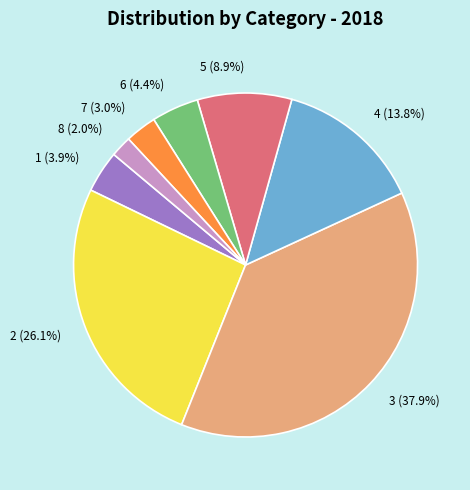

To the nearest percent, what portion does 4 represent?

14%